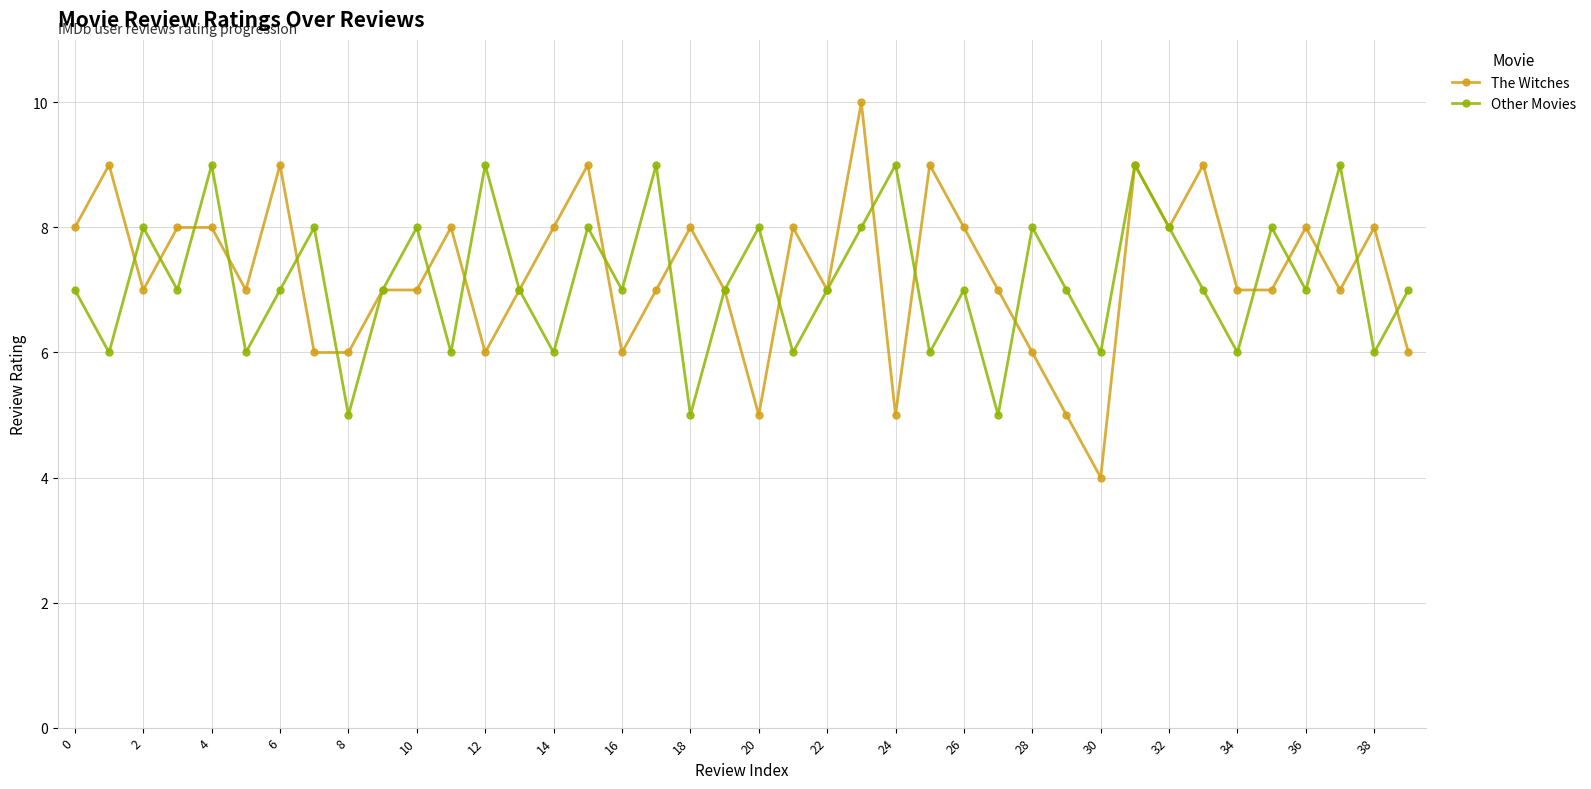

True or false: The Witches has more than 1 points higher than both neighbors.

True